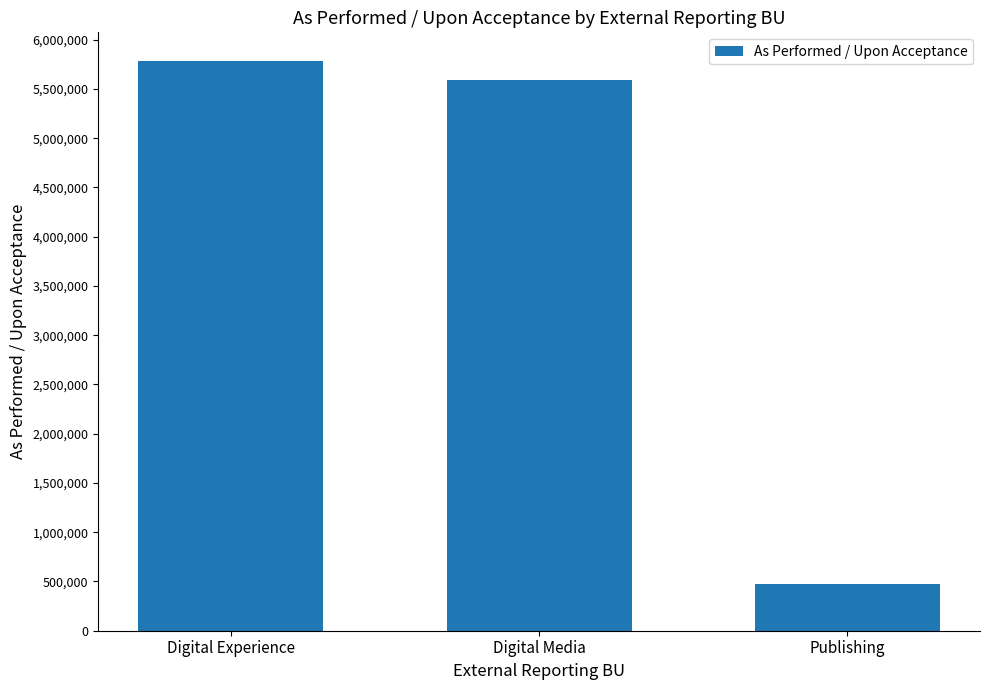

Are the bars grouped side by side (vs. stacked)?

No